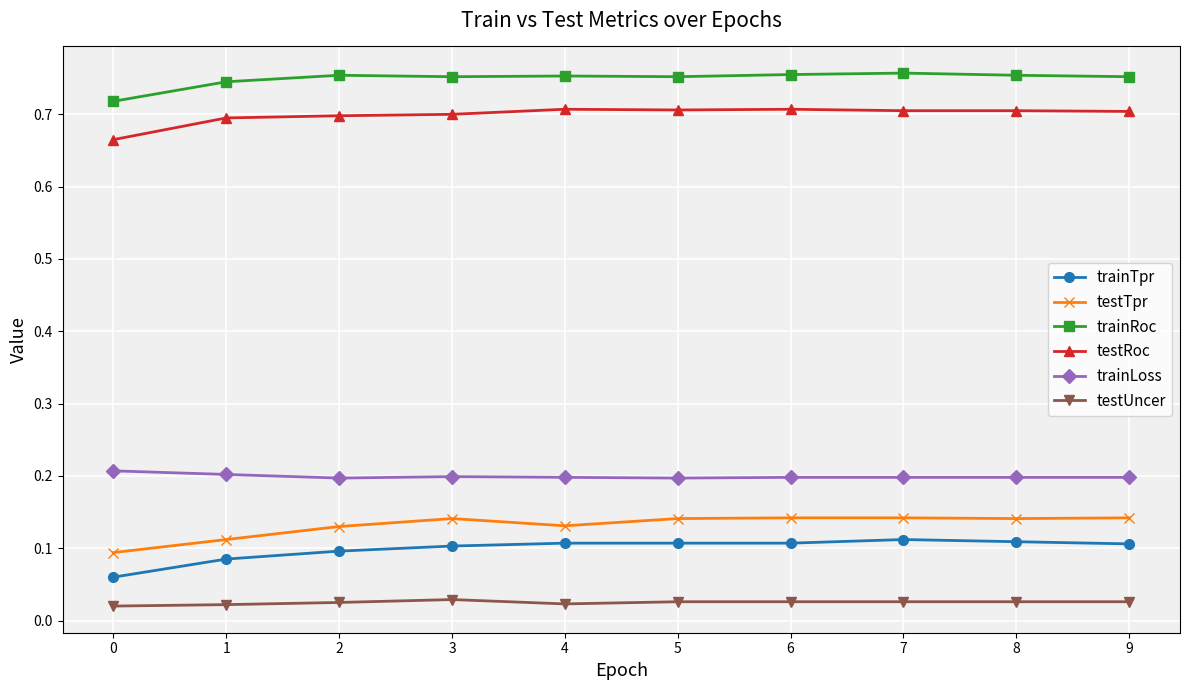

True or false: trainLoss and testUncer intersect in this chart.

False